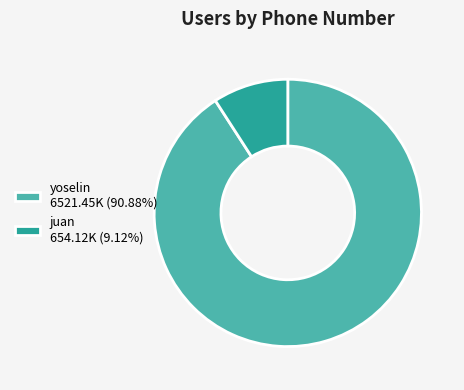

Which slice represents more than half of the pie?

yoselin